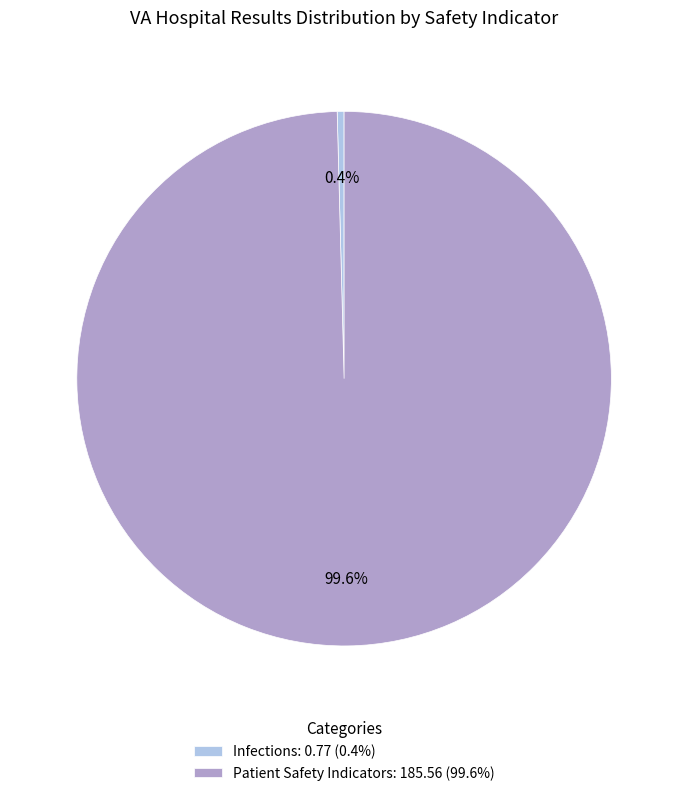

Which category has the smallest portion of the pie?

Infections: 0.77 (0.4%)